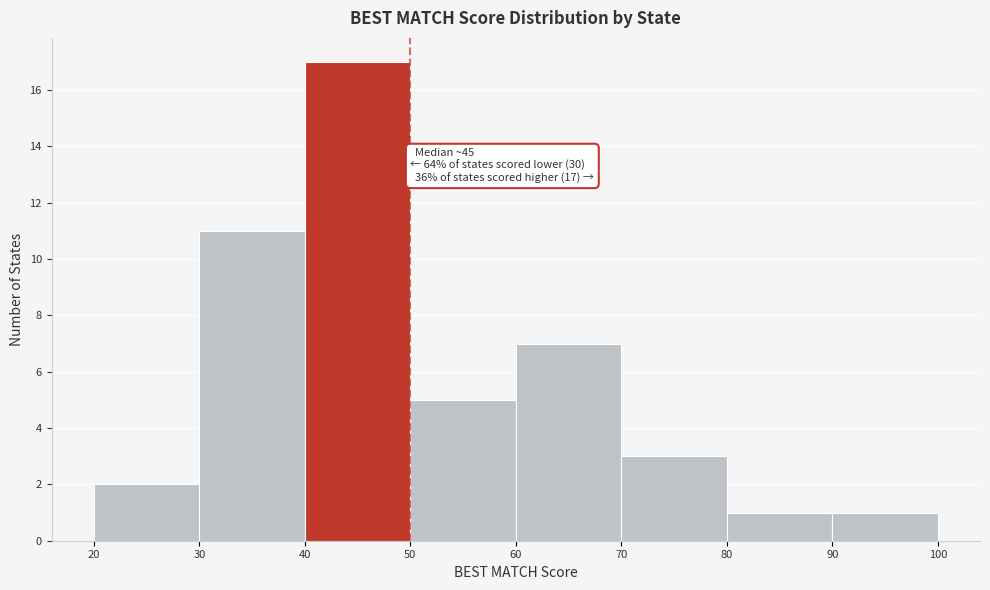

Which range on the x-axis has the tallest bar?

40 to 50